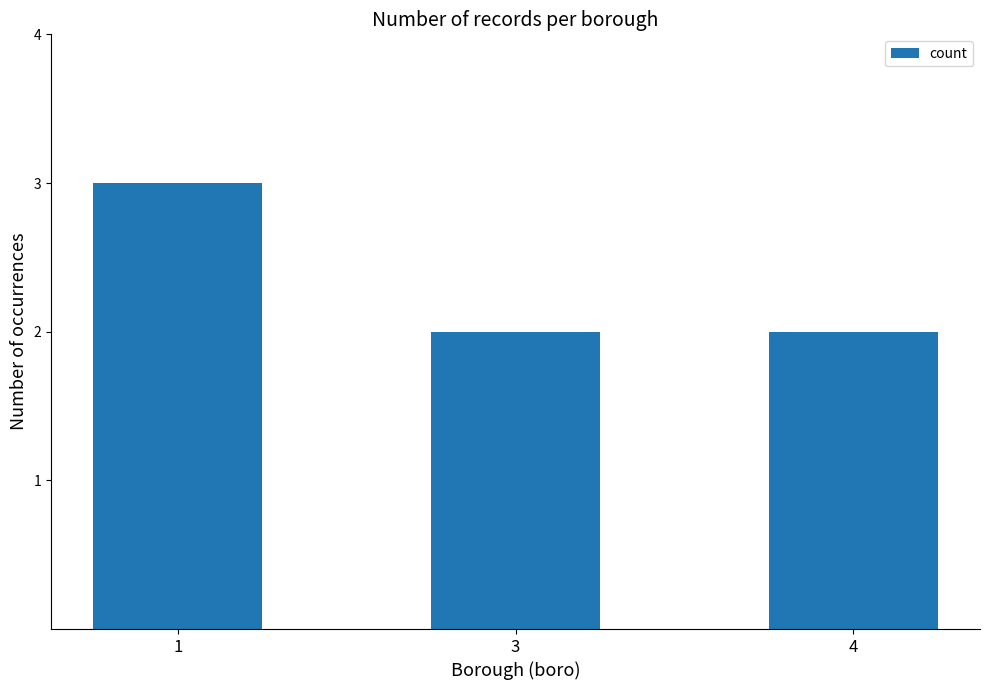

What is the ratio of the value at 1 to the value at 4?

1.5